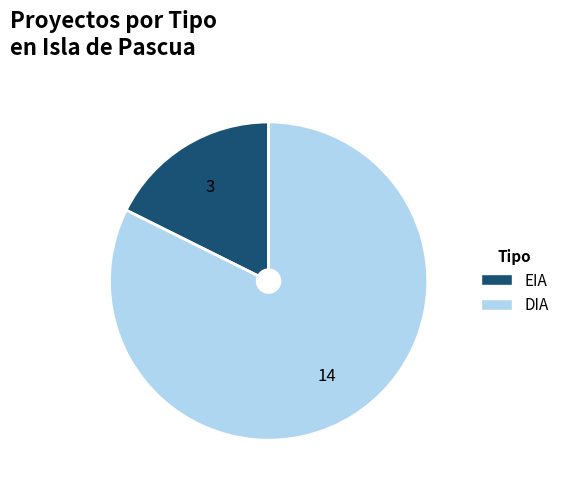

Is there a majority slice in this chart?

Yes